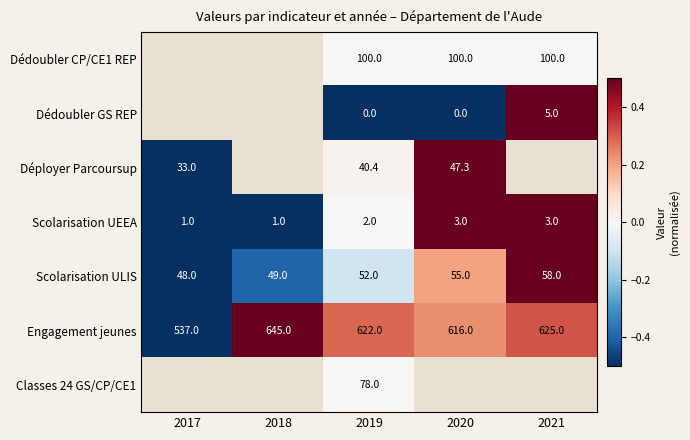

How many data points in Scolarisation UEEA are less than 2?

2